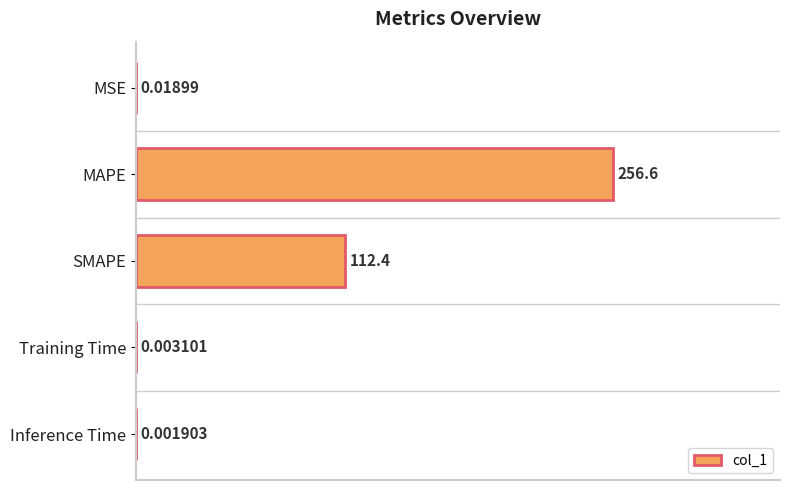

What is the sum of all values?

1.4